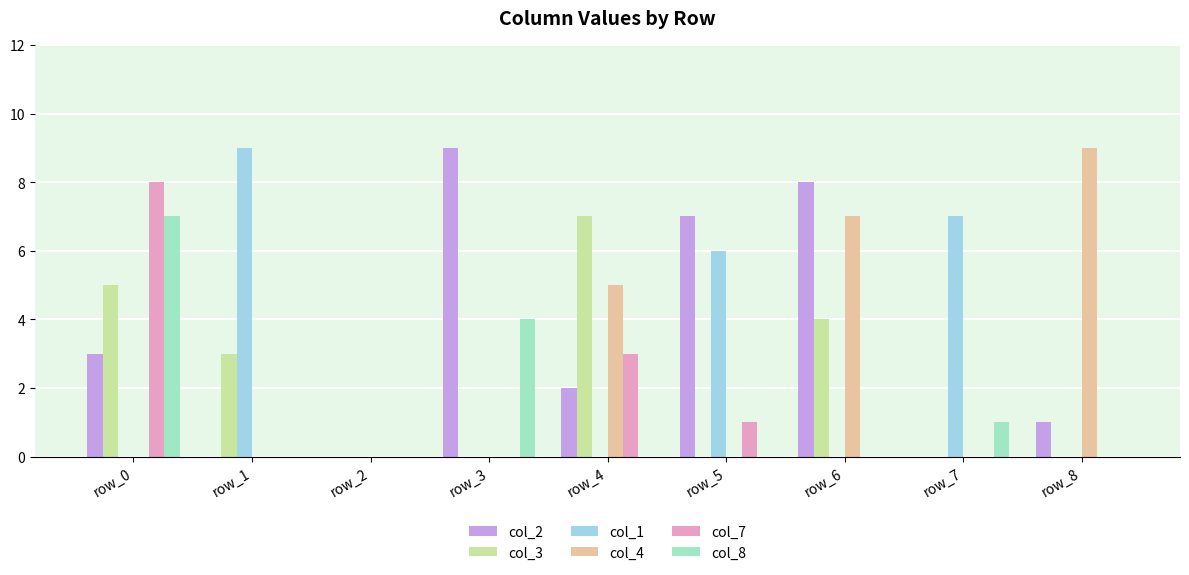

True or false: col_4 has a value of 15 at row_8.

False